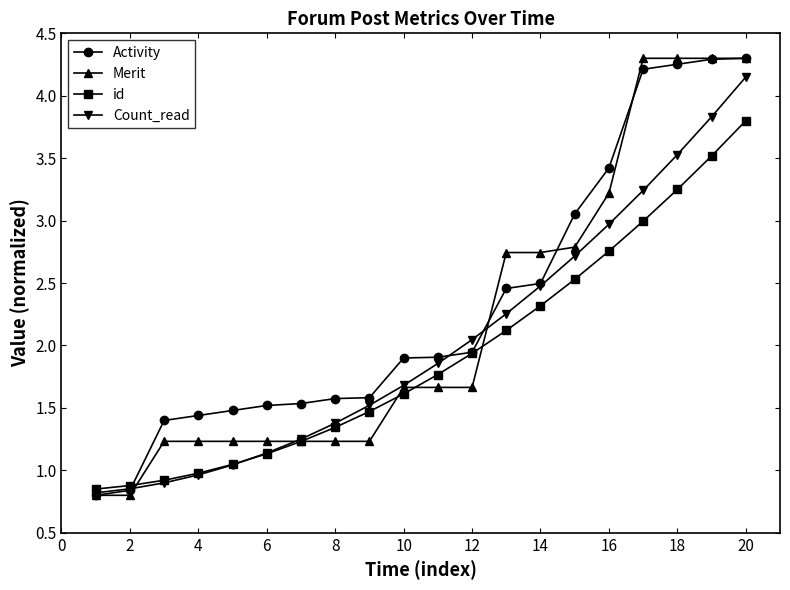

At how many categories does at least one series exceed 2?

9